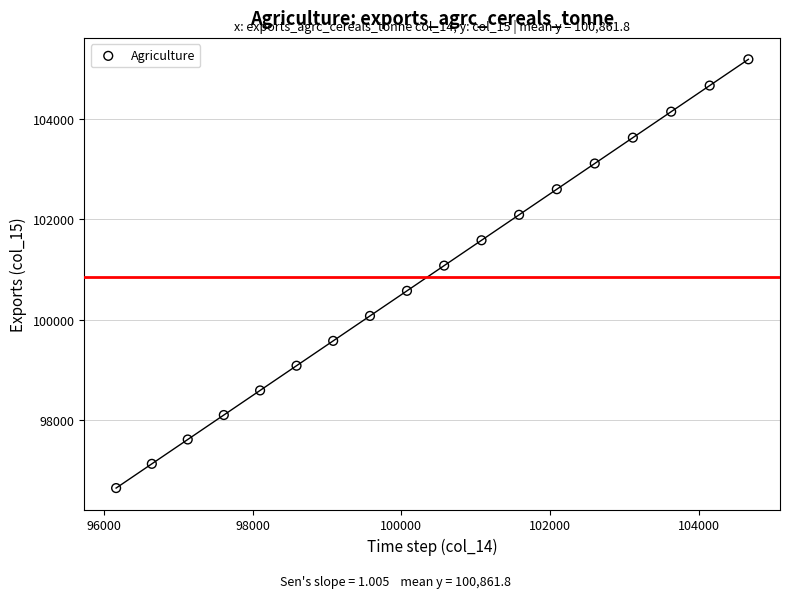

What Y value in the scatter plot is closest to 100918?

101079.8